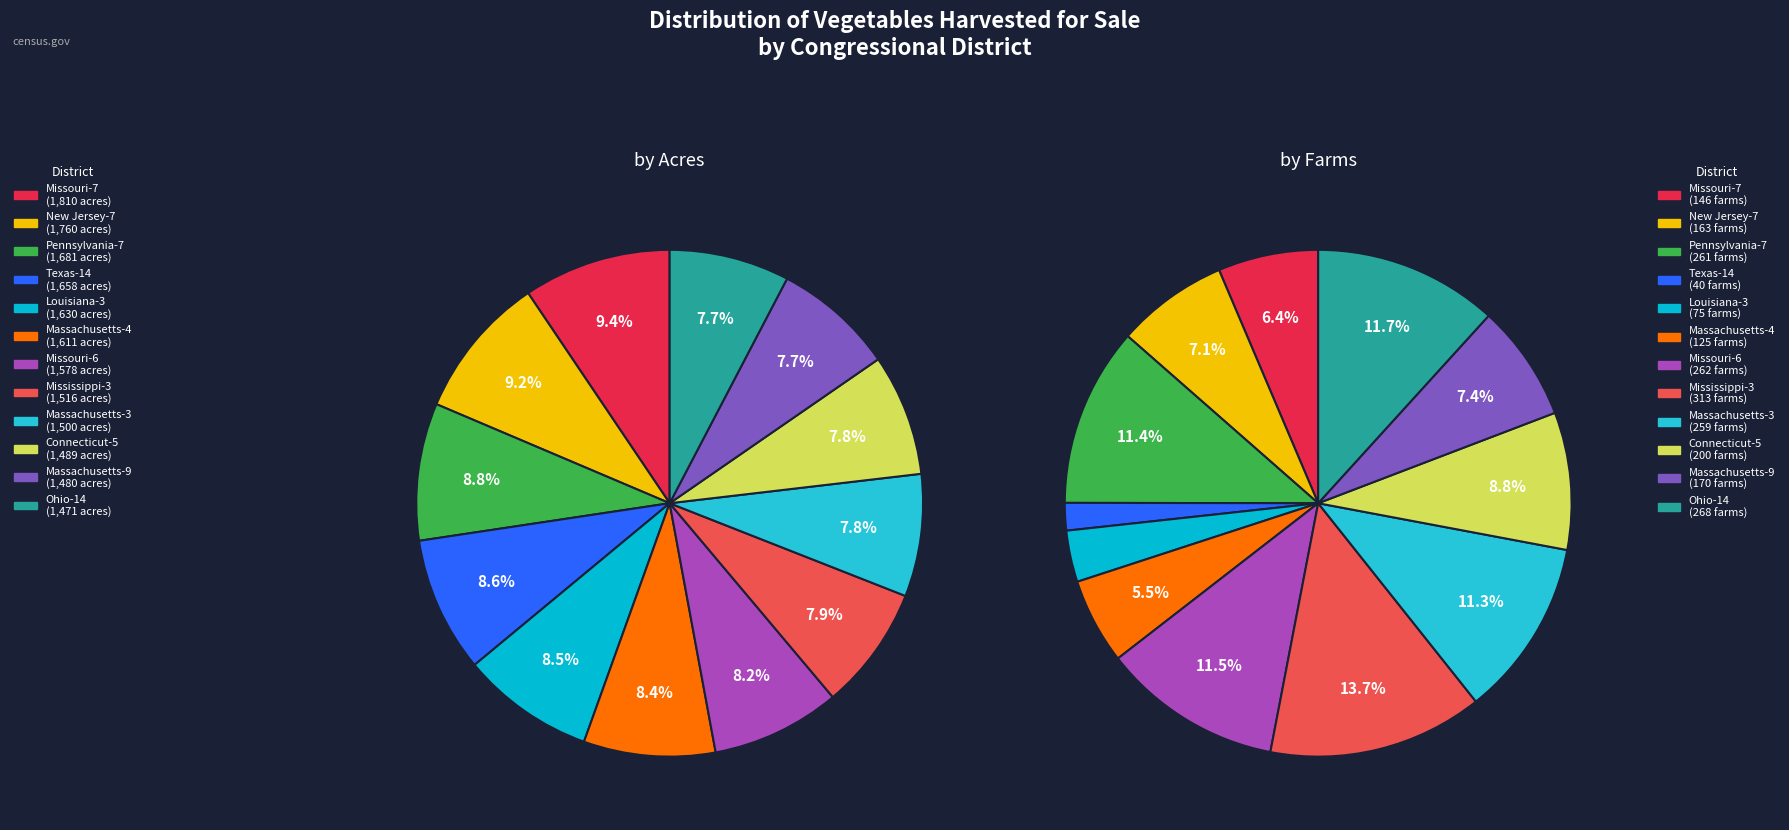

Is it true that Massachusetts-3 is 19% of the pie?

False